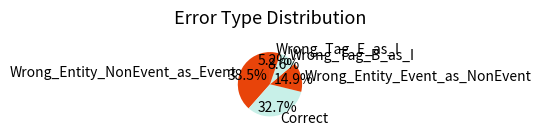

Which slice is the largest?

Wrong_Entity_NonEvent_as_Event